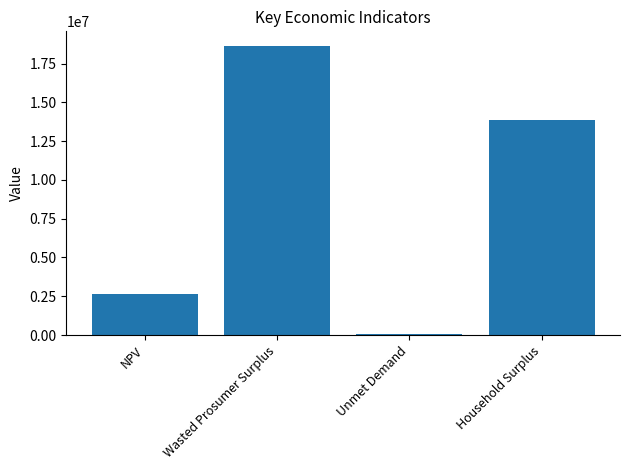

What is the value of the 4th bar from the left?

13838314.5